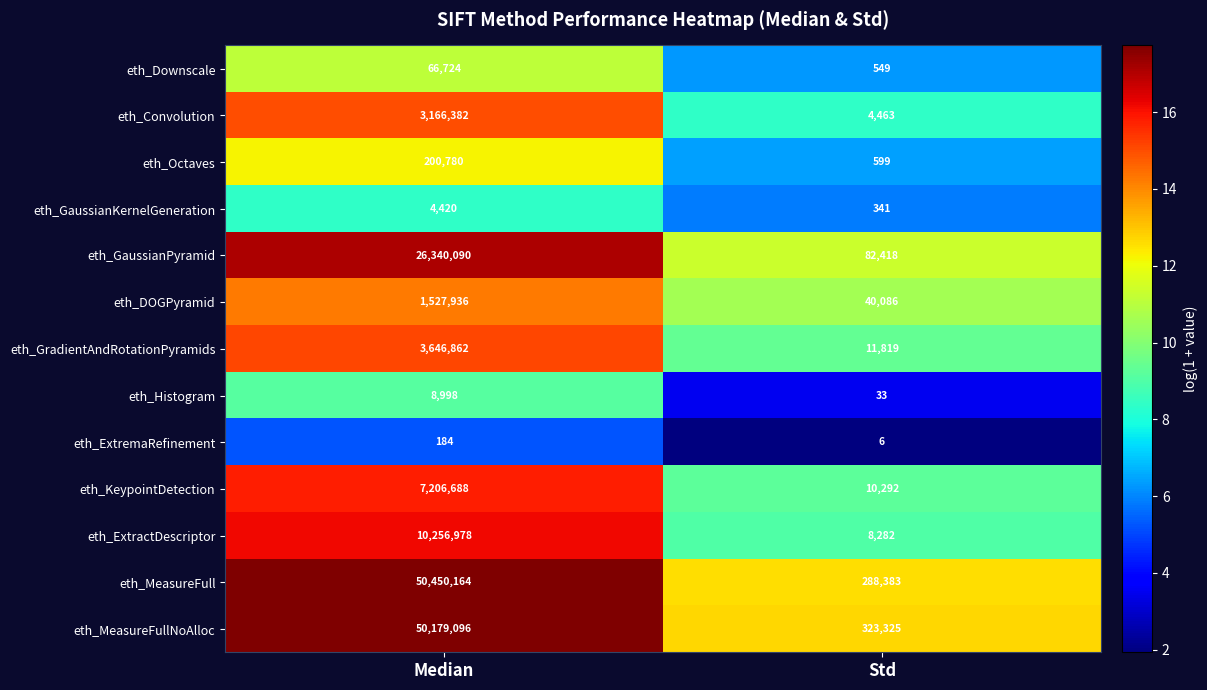

Rank the series at Std from highest to lowest value.

eth_MeasureFullNoAlloc, eth_MeasureFull, eth_GaussianPyramid, eth_DOGPyramid, eth_GradientAndRotationPyramids, eth_KeypointDetection, eth_ExtractDescriptor, eth_Convolution, eth_Octaves, eth_Downscale, eth_GaussianKernelGeneration, eth_Histogram, eth_ExtremaRefinement